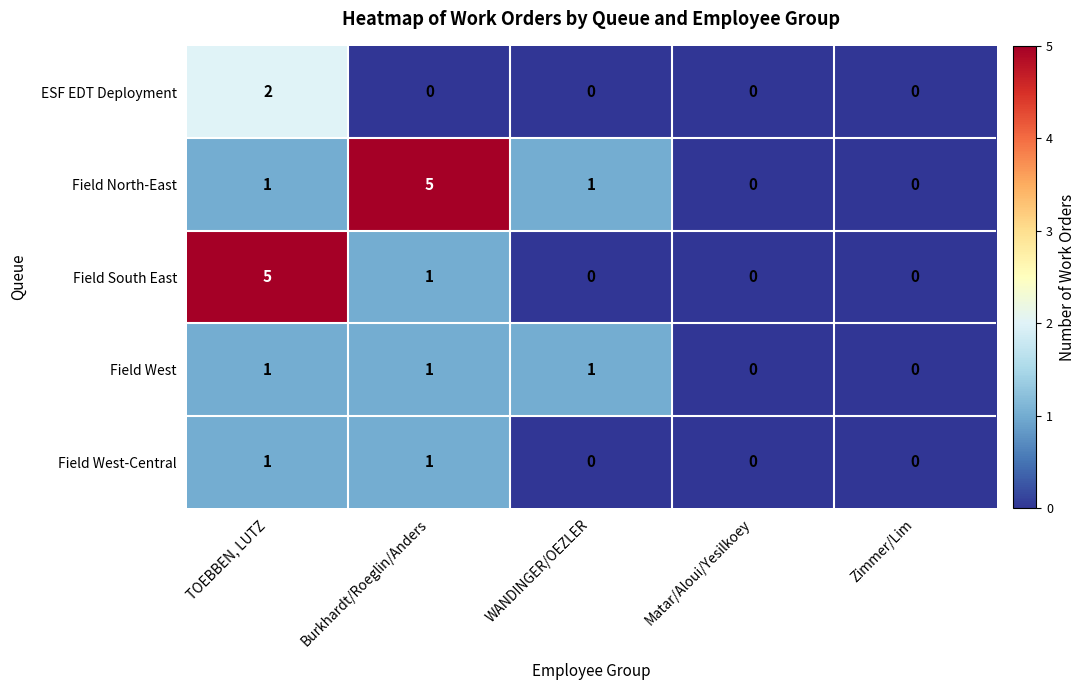

True or false: Field South East has a value of 3 at Zimmer/Lim.

False